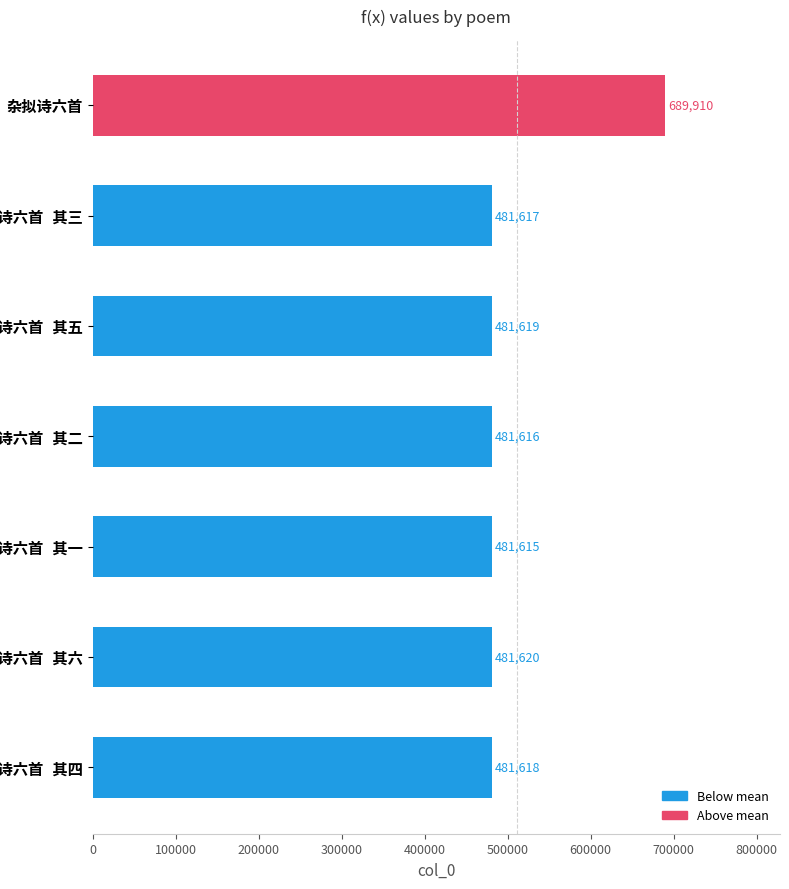

How many distinct data groups are displayed?

1